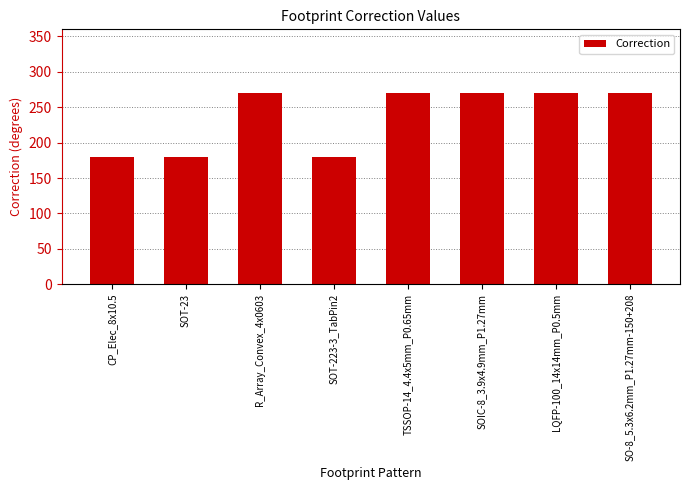

What is the difference between the second highest and minimum values?

90